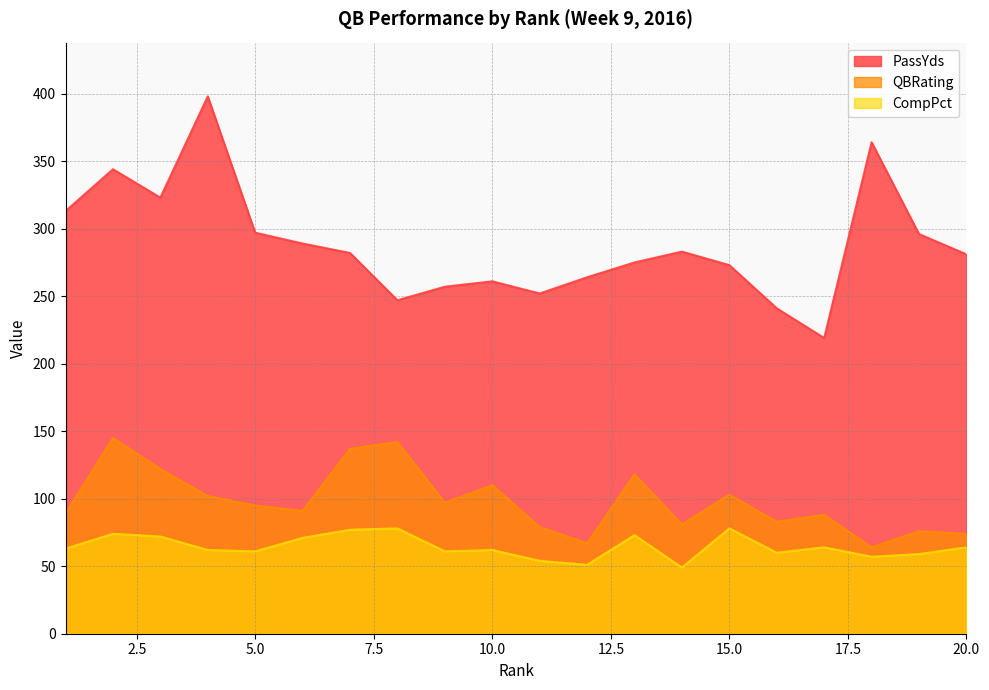

True or false: QBRating and PassYds cross at least once.

False